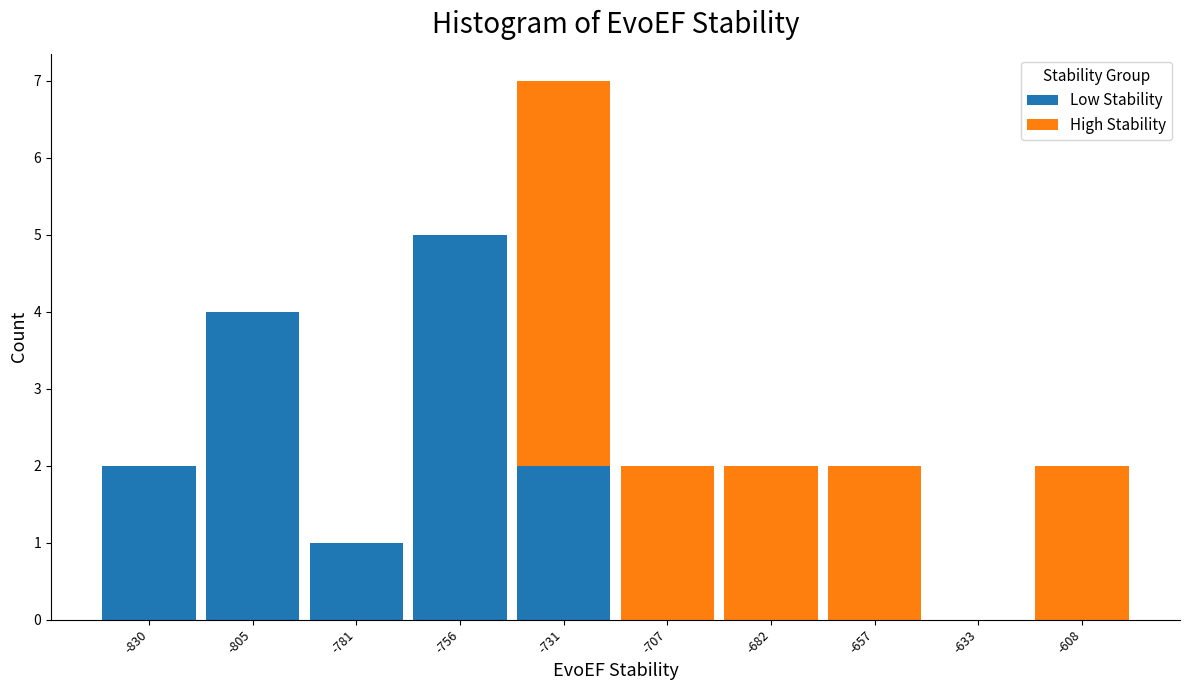

Which range on the x-axis has the tallest stacked bar (by total height)?

-745 to -720